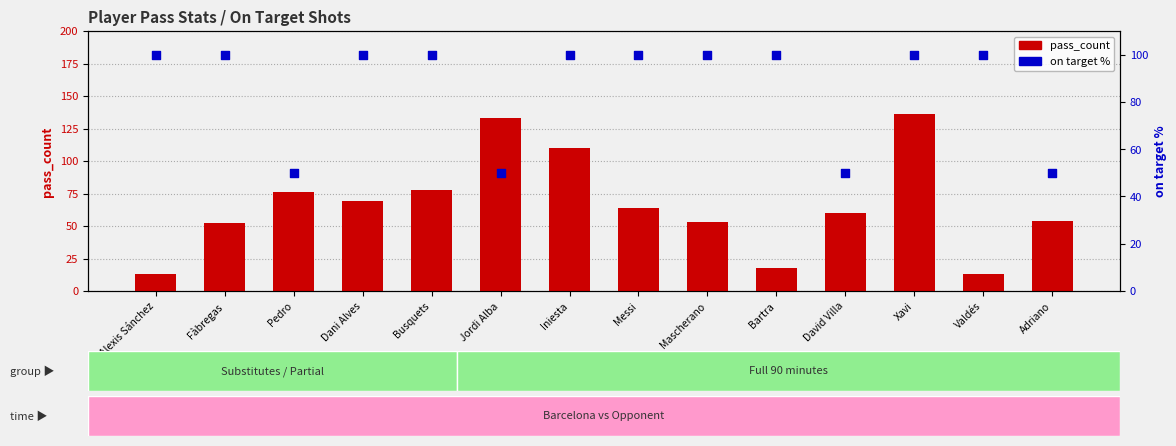

Which series has the largest total across all categories?

on_target %